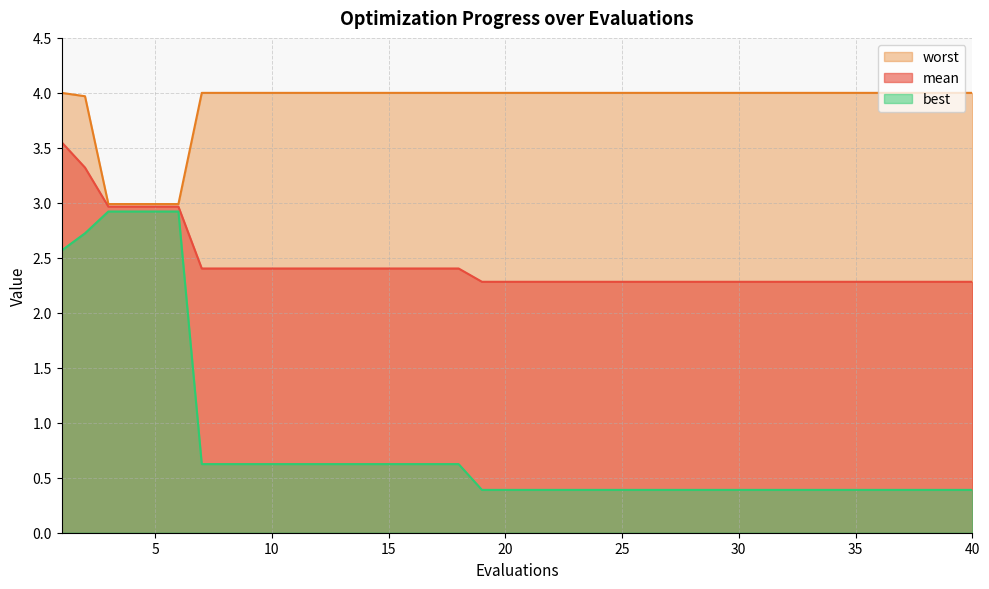

True or false: mean and worst cross at least once.

False